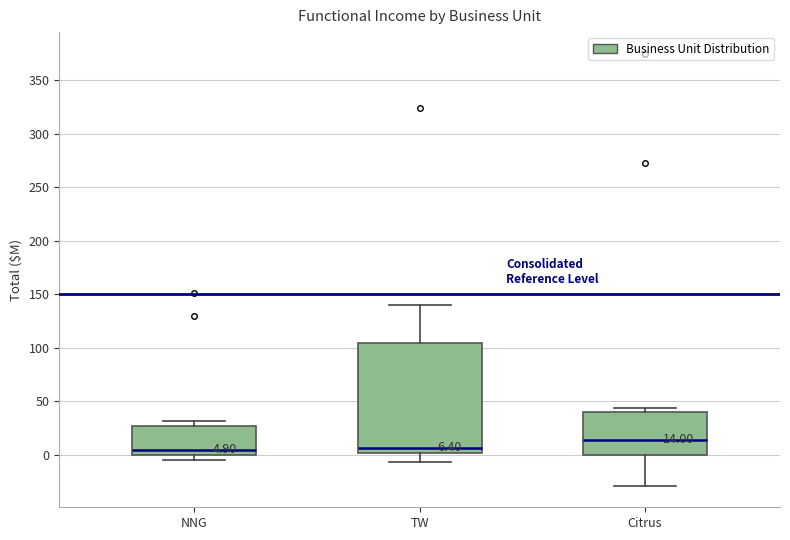

Comparing the boxes themselves (not the whiskers), which one is the tallest?

TW